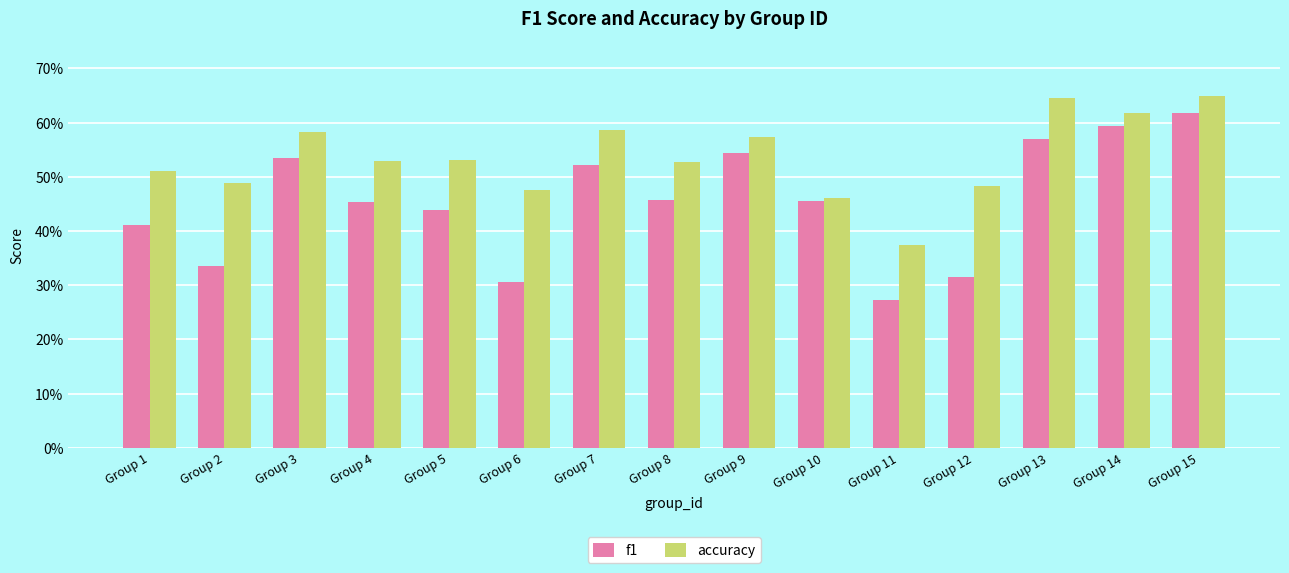

Which series has the largest total across all categories?

accuracy